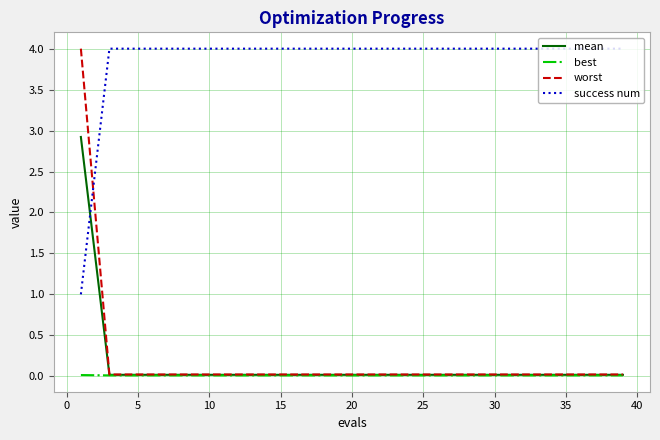

What is the lowest value of the success num series?

1.0